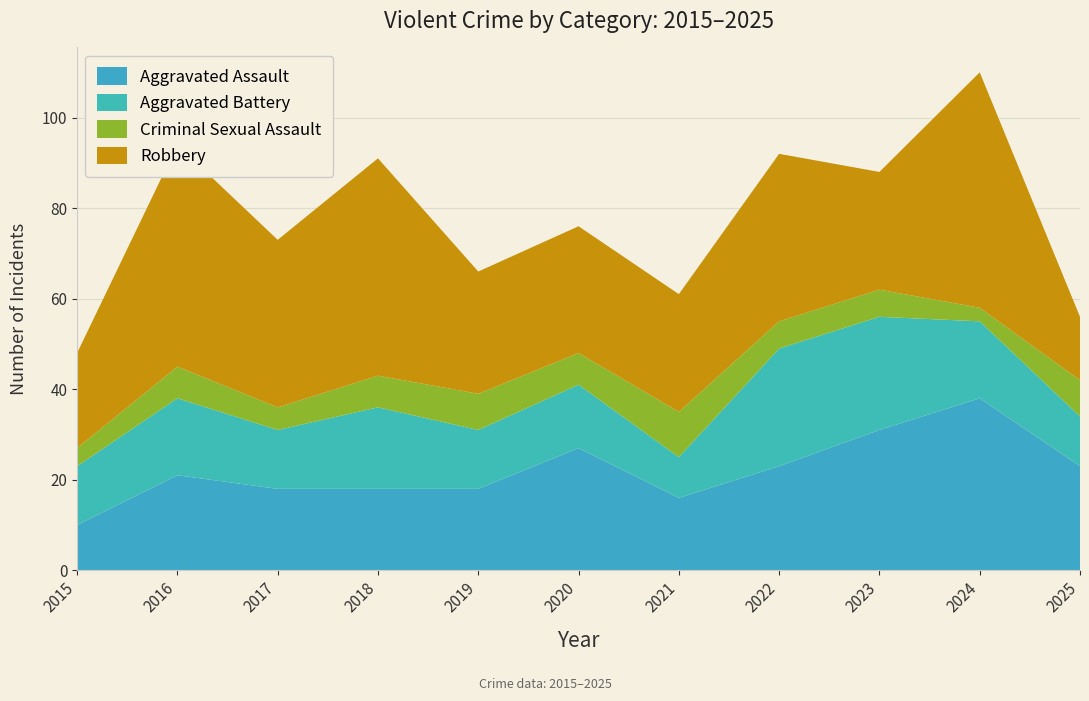

Reading left to right, list all the values displayed in this chart.

Aggravated Assault: 10	21	18	18	18	27	16	23	31	38	23
Aggravated Battery: 13	17	13	18	13	14	9	26	25	17	11
Criminal Sexual Assault: 4	7	5	7	8	7	10	6	6	3	8
Robbery: 21	49	37	48	27	28	26	37	26	52	14